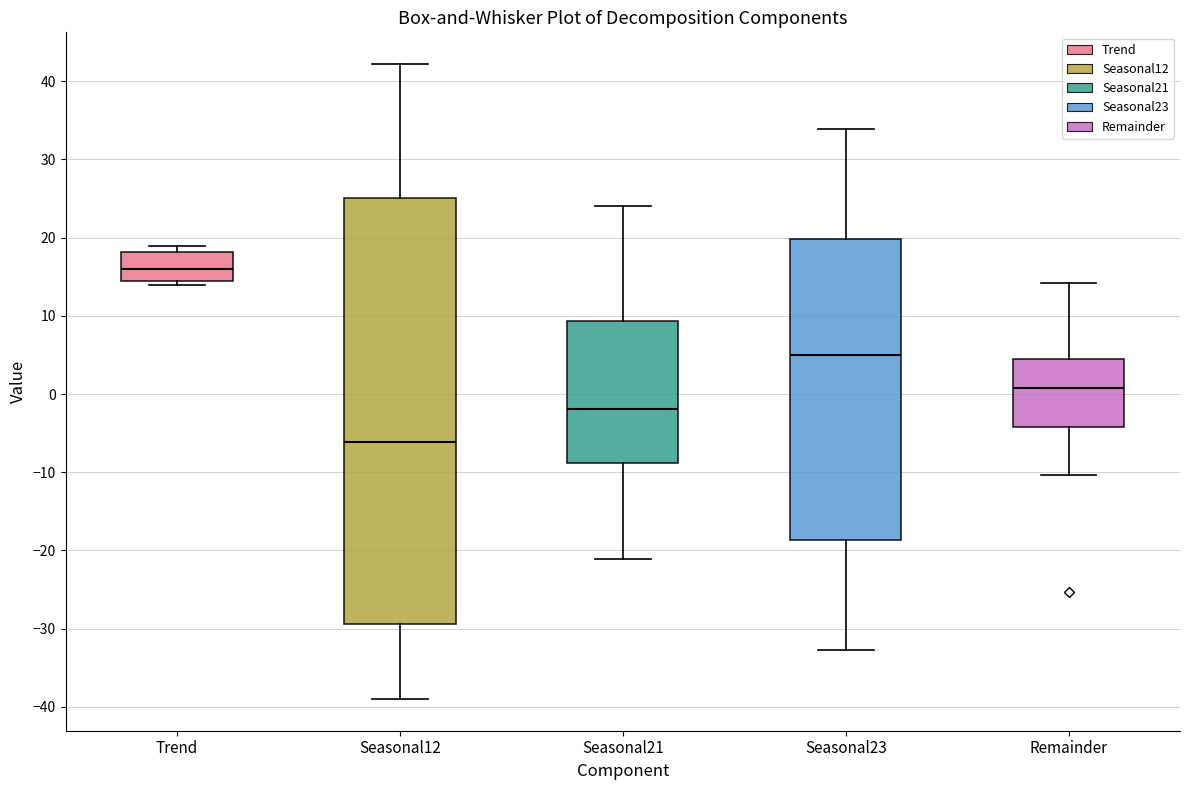

Which box has the lowest median line?

Seasonal12